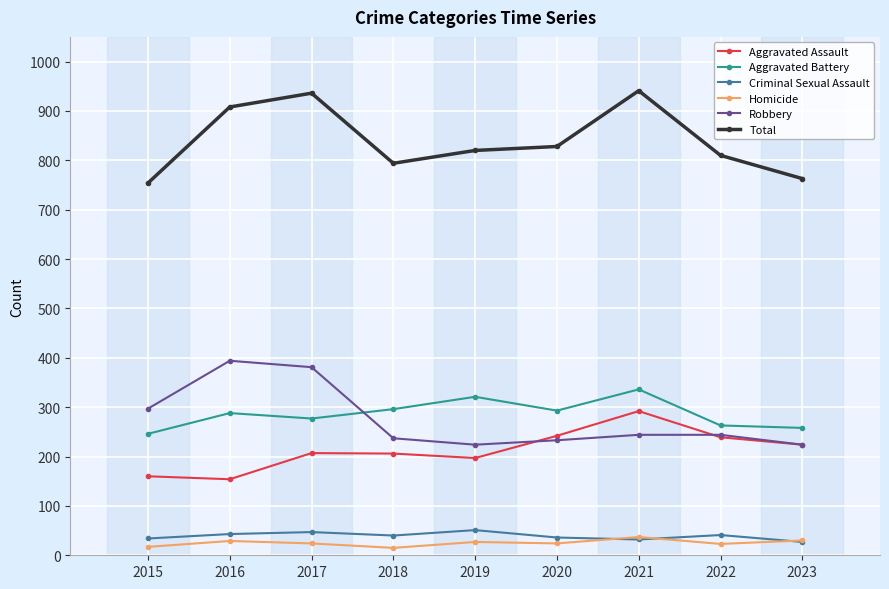

True or false: Homicide and Aggravated Assault cross at least once.

False